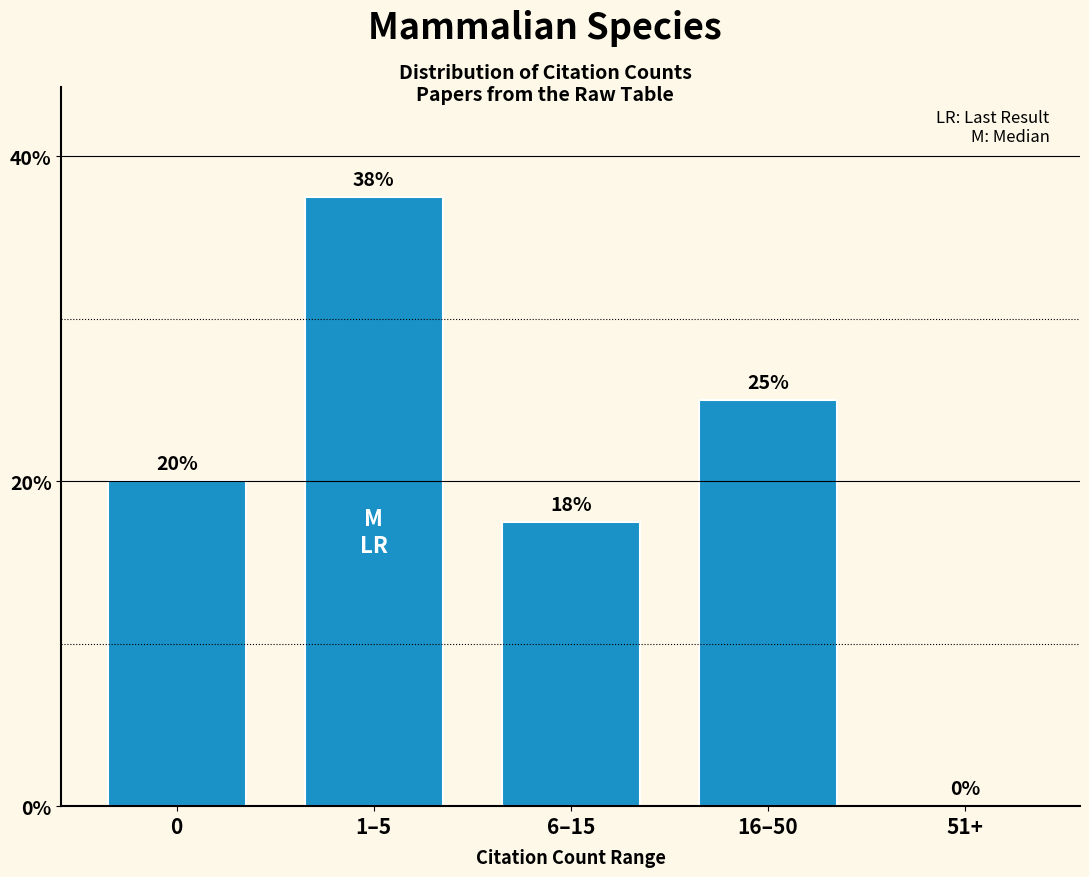

Which has a higher value, 16–50 or 0?

16–50